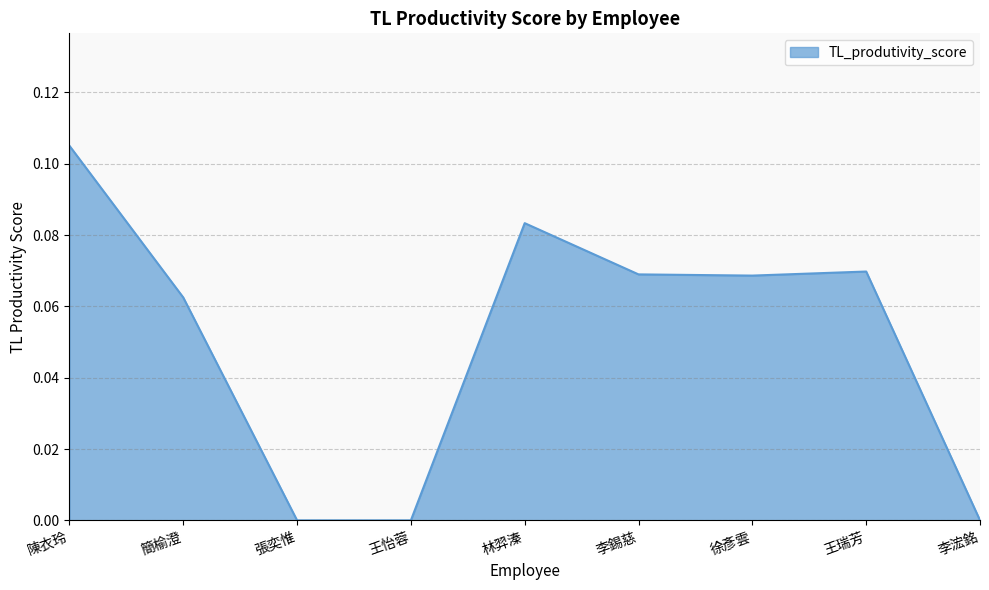

The chart shows a value of 0.0 at 王怡蓉. True or false?

True